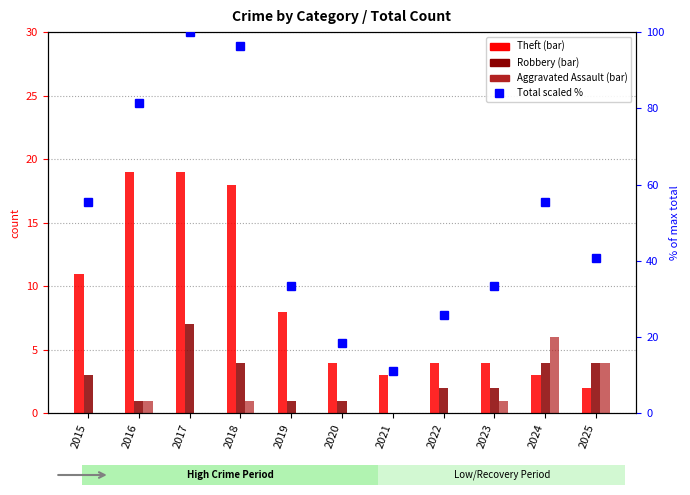

What is the difference between the Robbery values at 2021 and 2020?

1.0